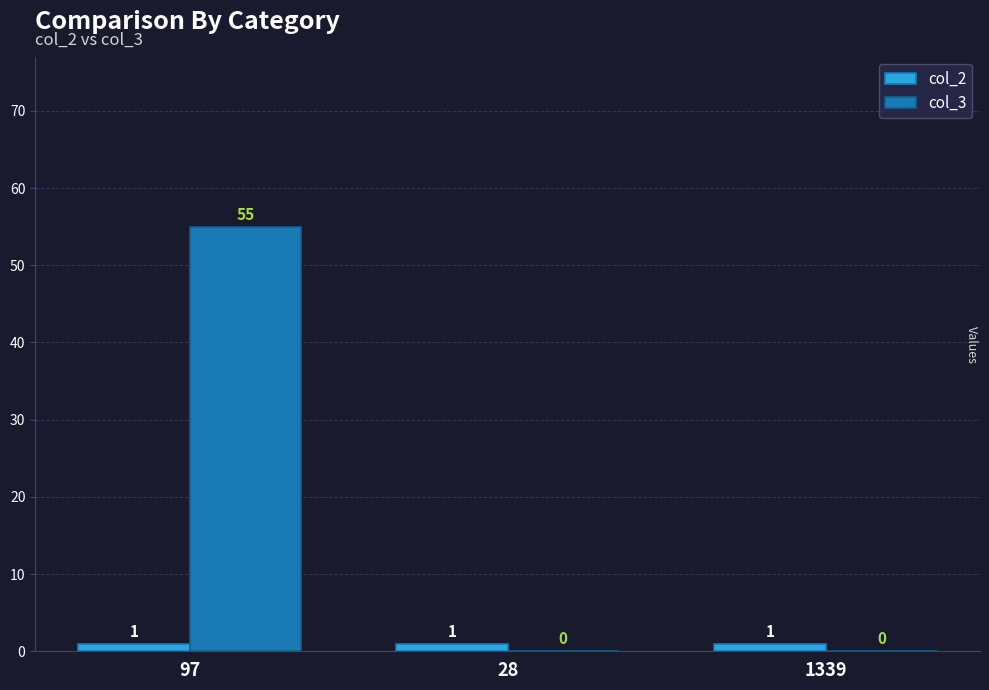

Which series has the largest total across all categories?

col_3